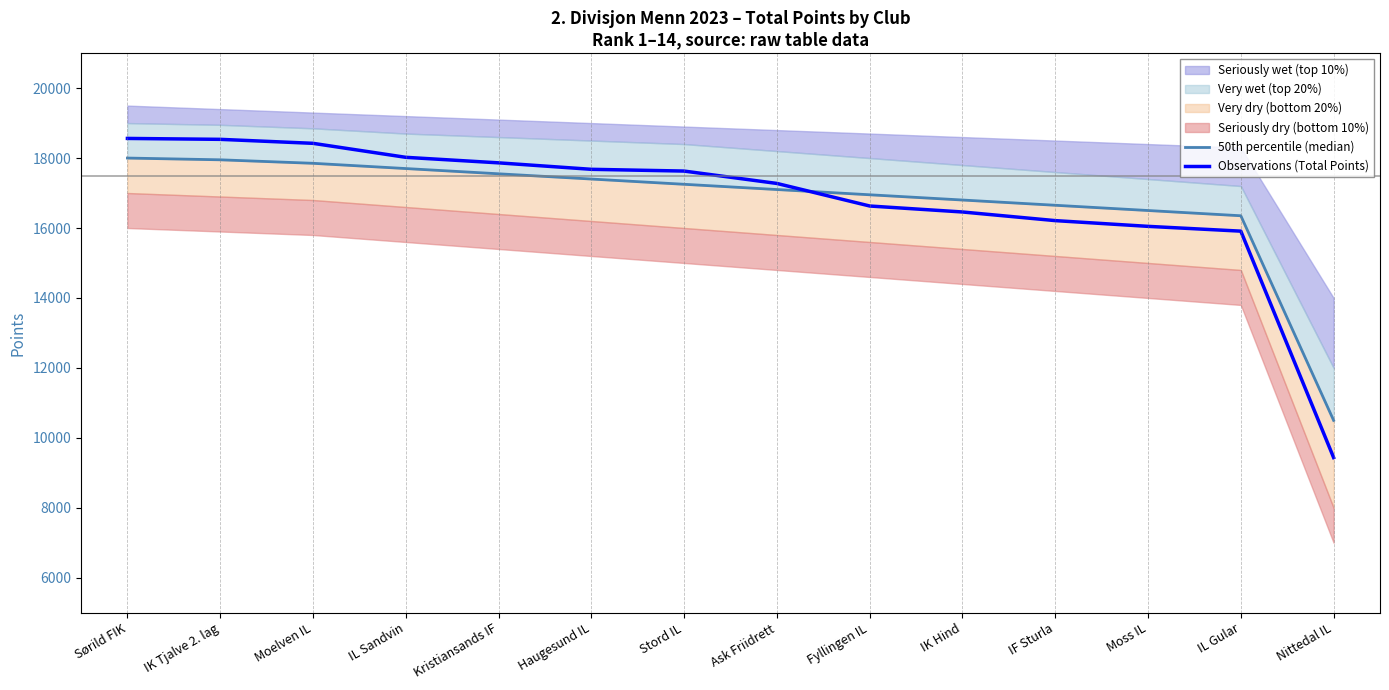

The value of Observations (Total Points) at Nittedal IL is 13467. True or false?

False